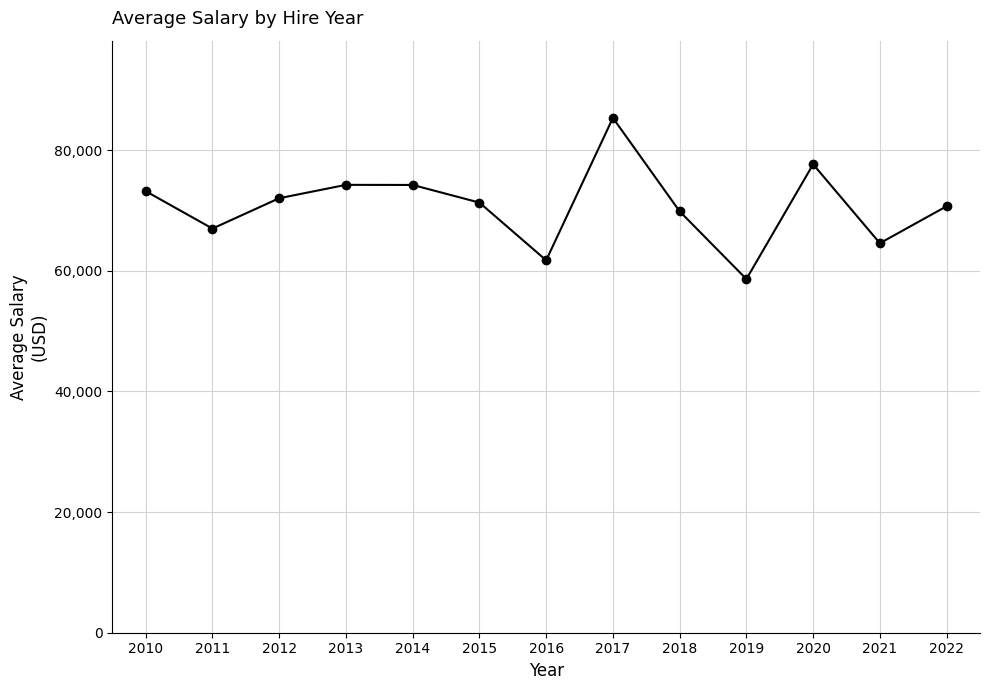

Is it true that the value at 2011 is 67008.2?

True